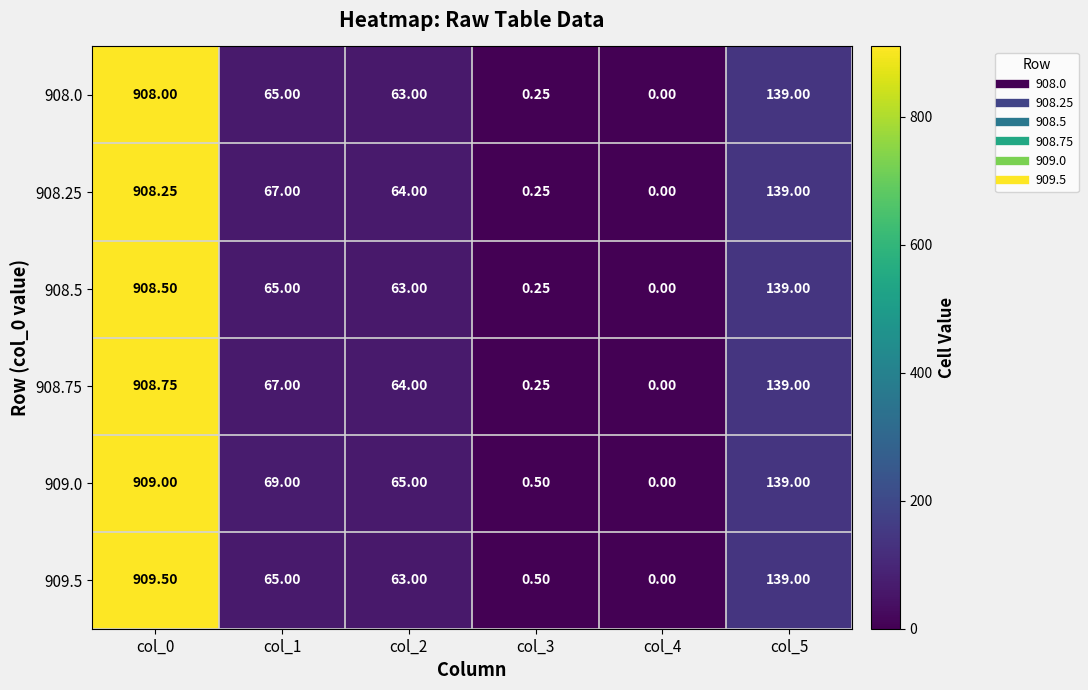

Is the value of 908.0 at col_2 greater than the value of 908.75 at col_5?

No